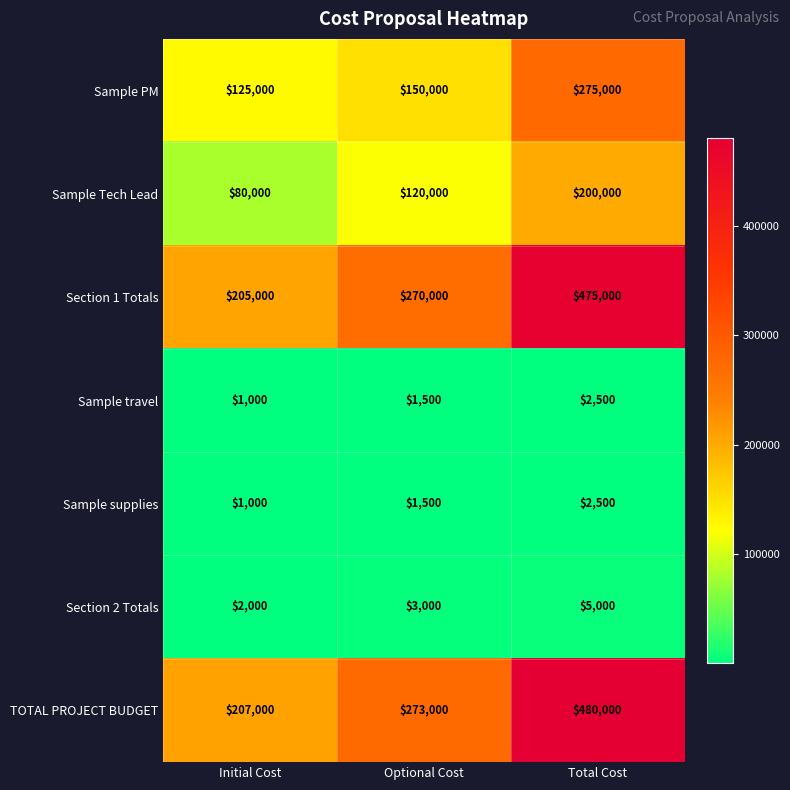

How many TOTAL PROJECT BUDGET values are between 207000 and 480000?

3